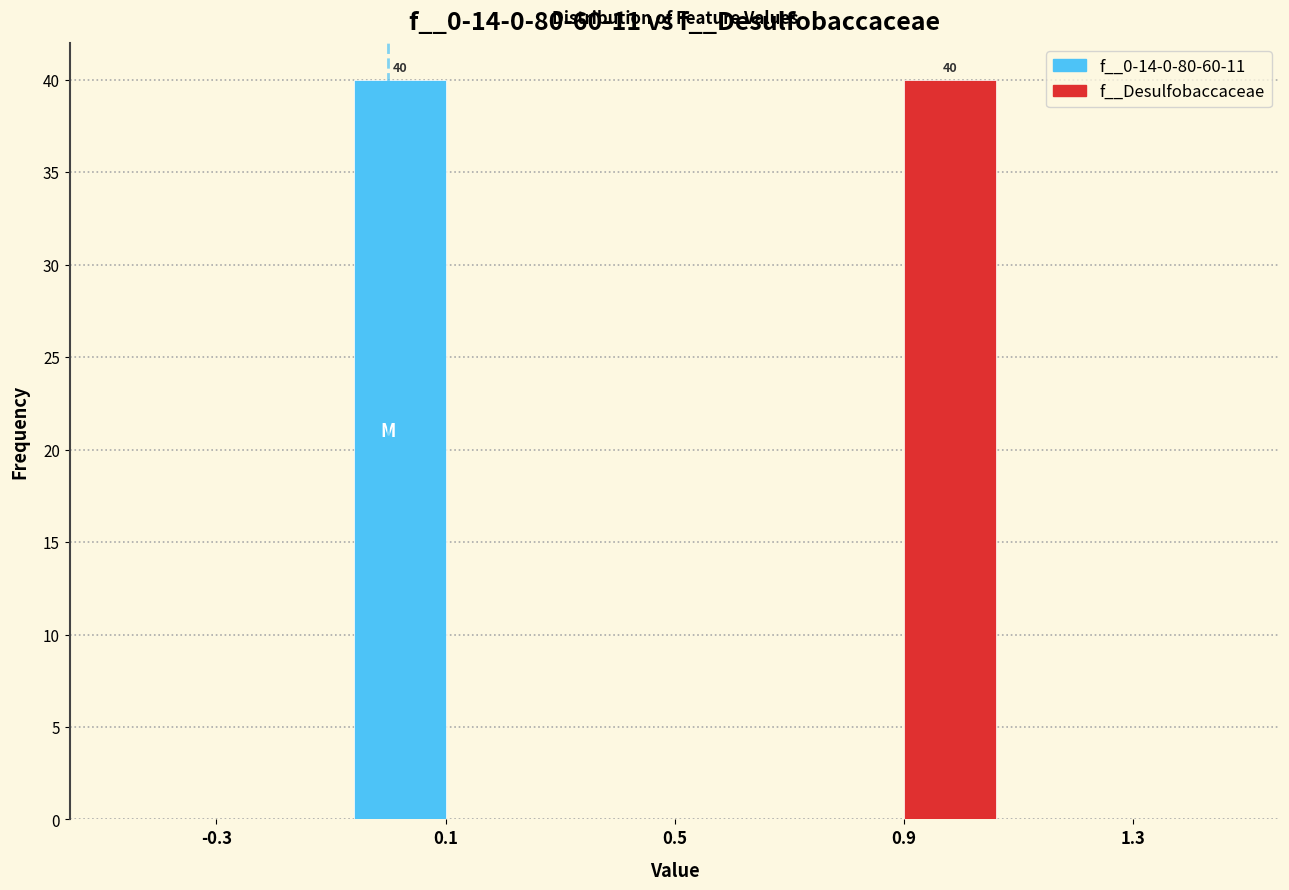

In the f__0-14-0-80-60-11 series, which range on the x-axis has the tallest bar?

-0.1 to 0.3